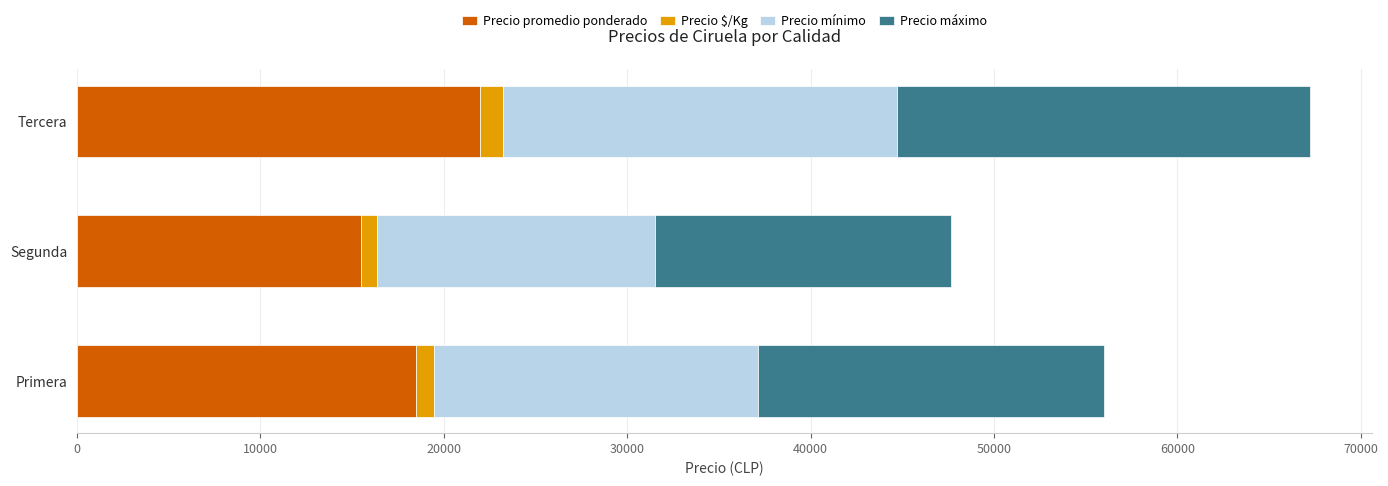

True or false: Precio promedio ponderado has a value of 18464 at Primera.

True